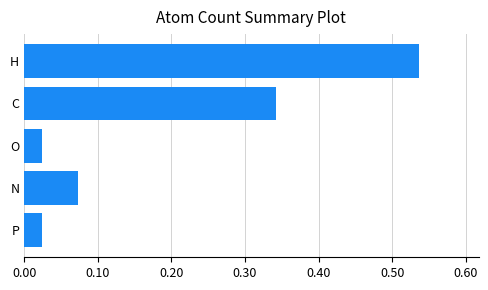

What is the average value?

0.2